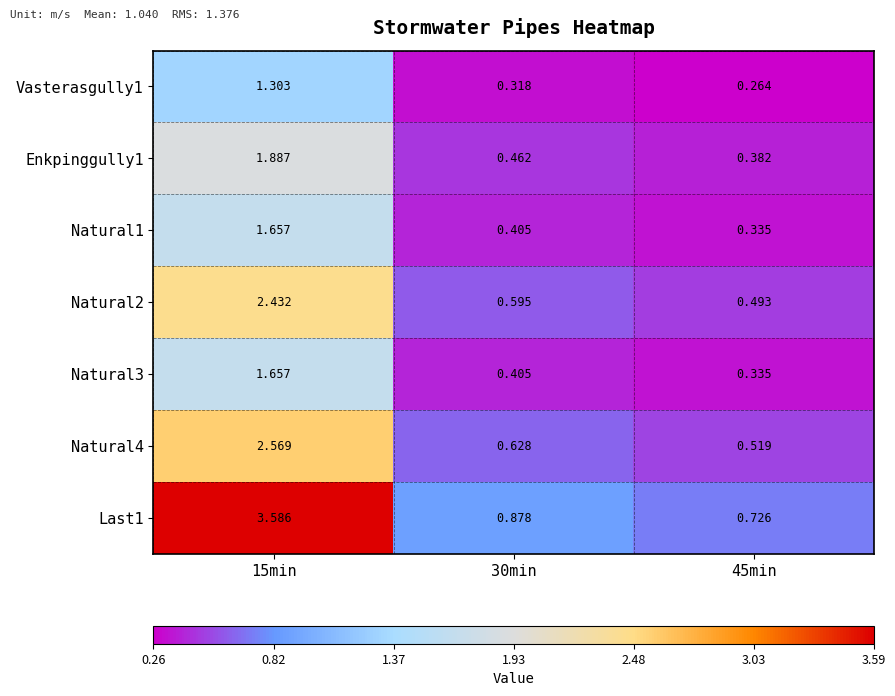

Between 30min and 45min, which series saw the biggest shift?

Last1